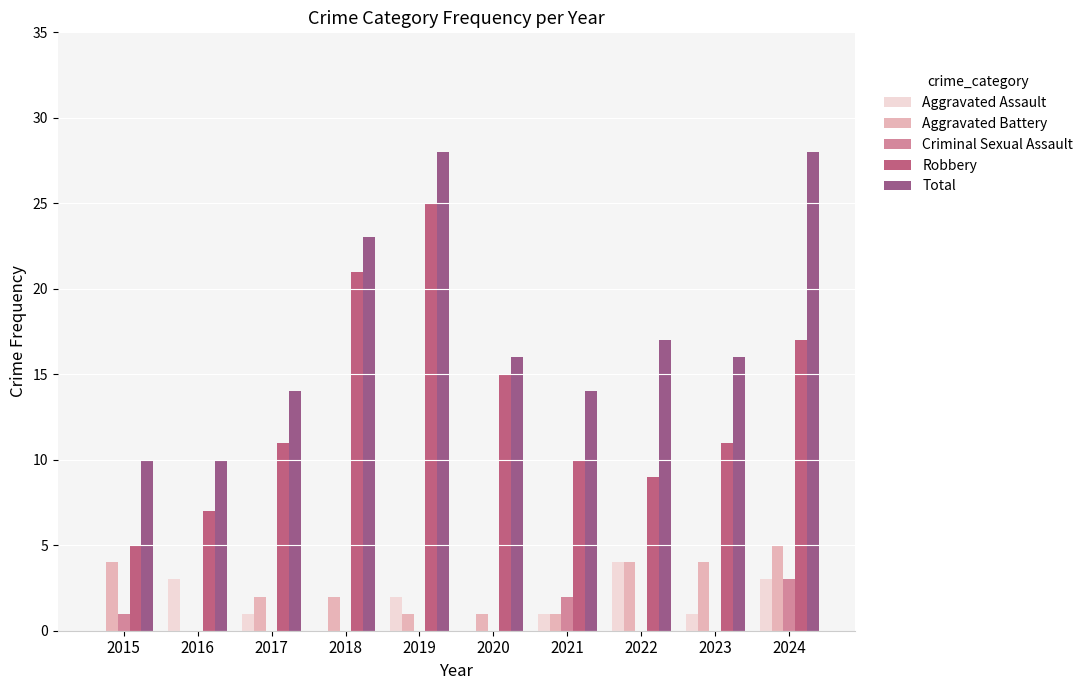

How many distinct data groups are displayed?

5